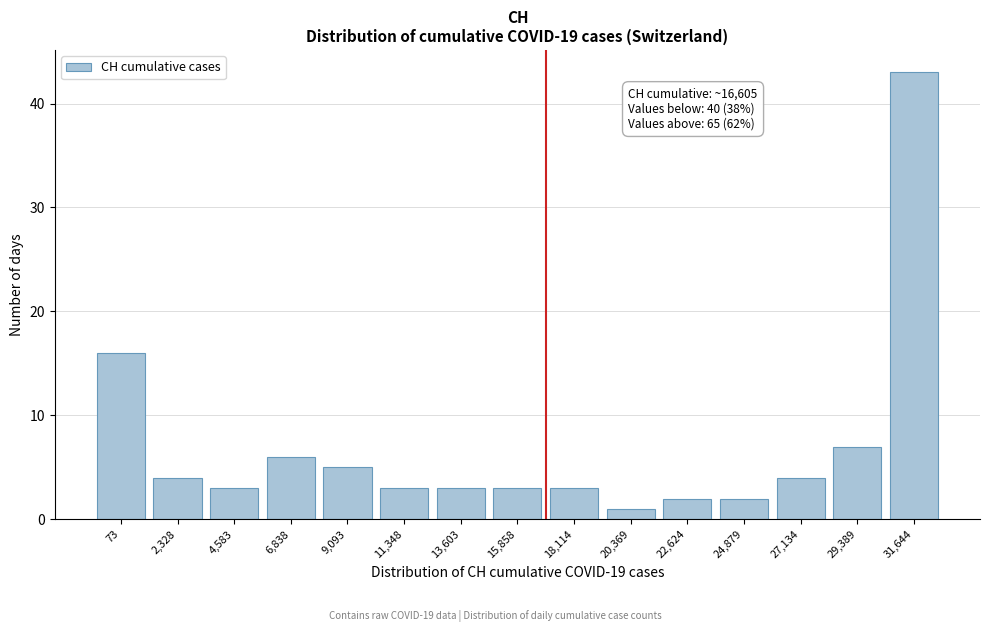

Reading left to right, transcribe all the data shown in this chart.

73=16	2,328=4	4,583=3	6,838=6	9,093=5	11,348=3	13,603=3	15,858=3	18,114=3	20,369=1	22,624=2	24,879=2	27,134=4	29,389=7	31,644=43